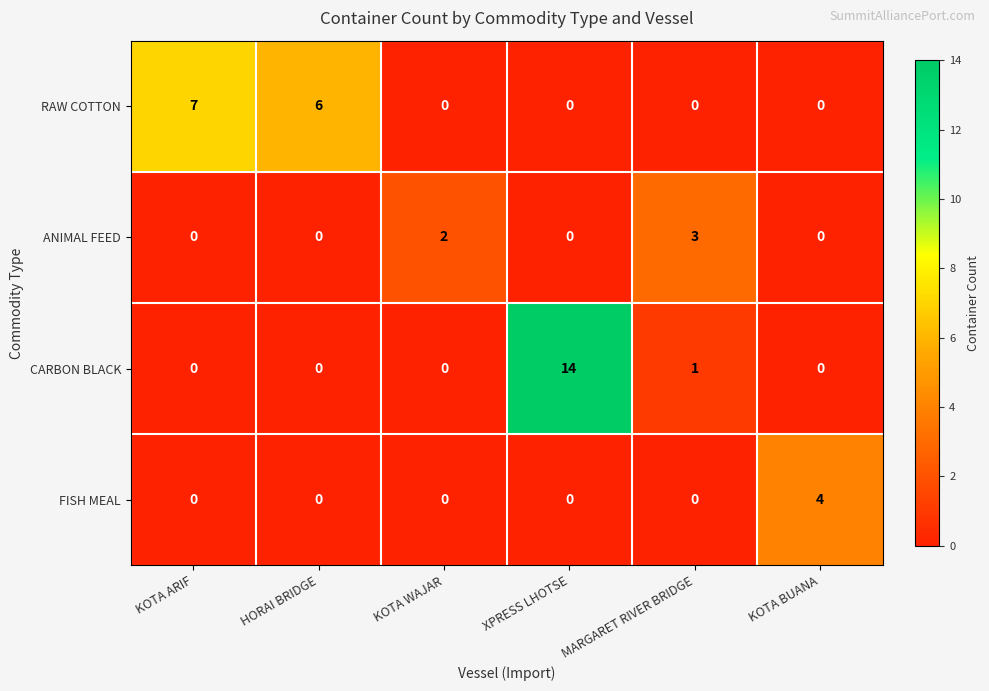

What is the total value across all series at XPRESS LHOTSE?

14